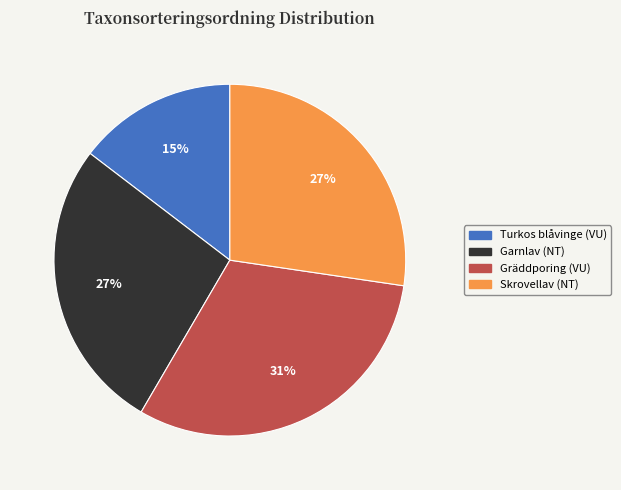

To the nearest percent, what is the difference between the Skrovellav (NT) and Gräddporing (VU) slice percentages?

4%